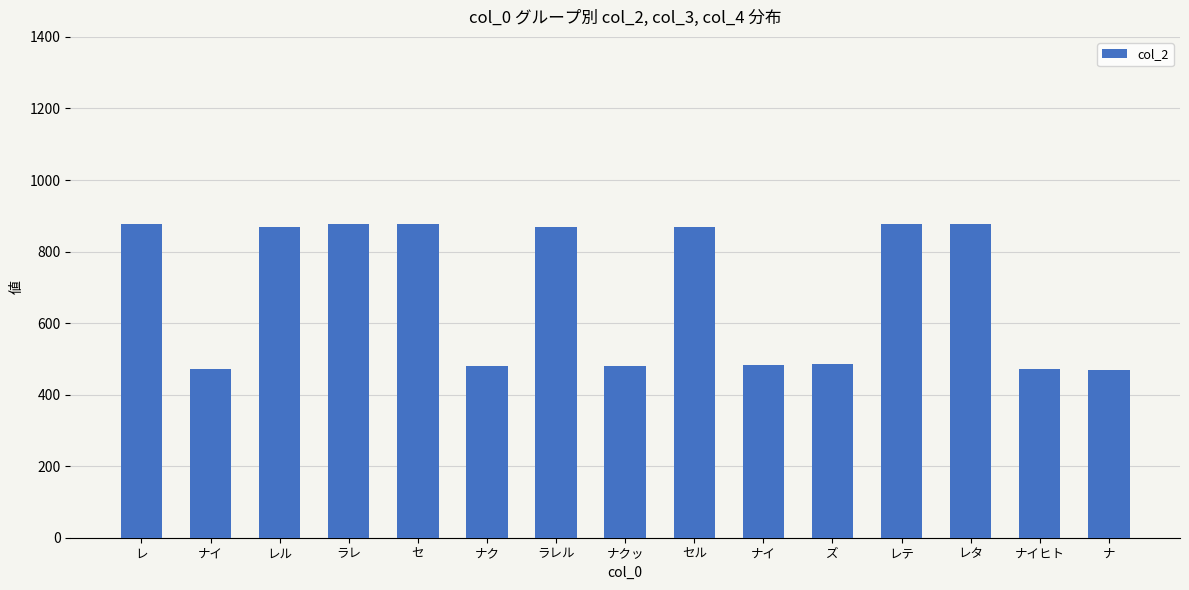

Does the chart contain stacked bars?

No